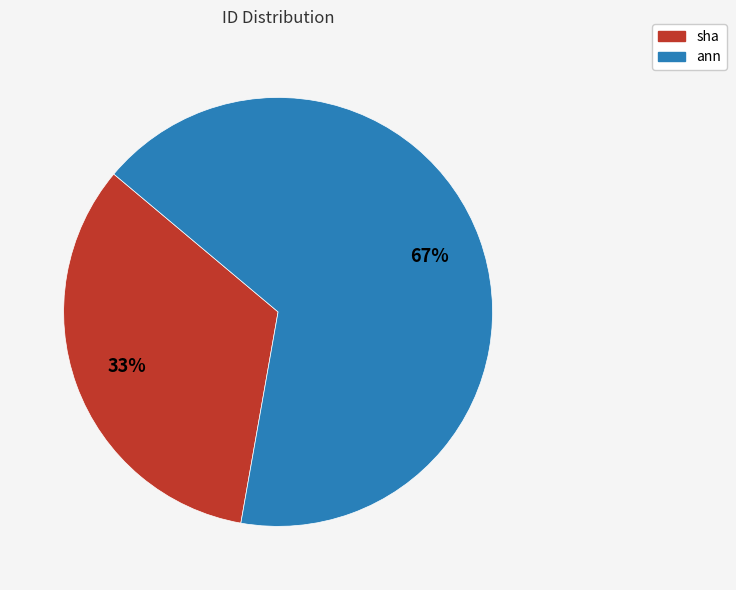

The ann slice represents 80% of the pie. True or false?

False